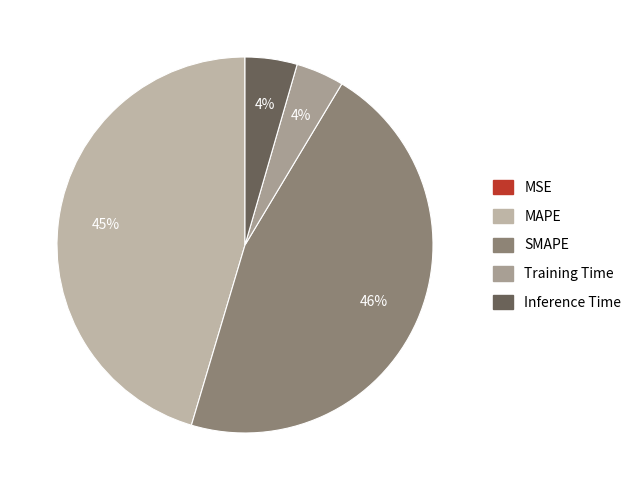

Does Inference Time account for over 50% of the chart?

No